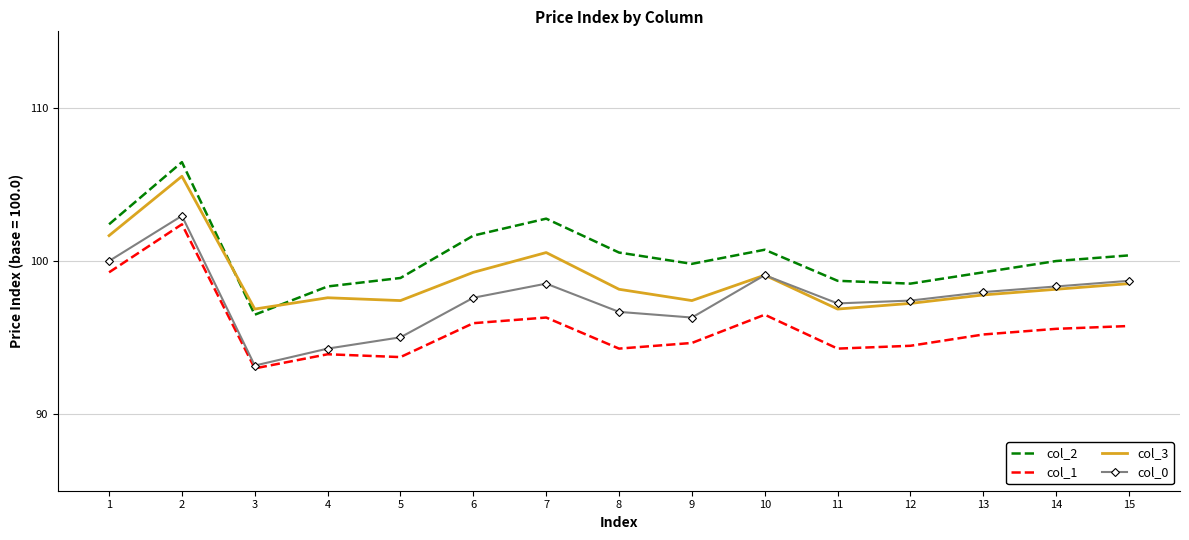

What are all the series names shown in the legend?

col_2, col_1, col_3, col_0